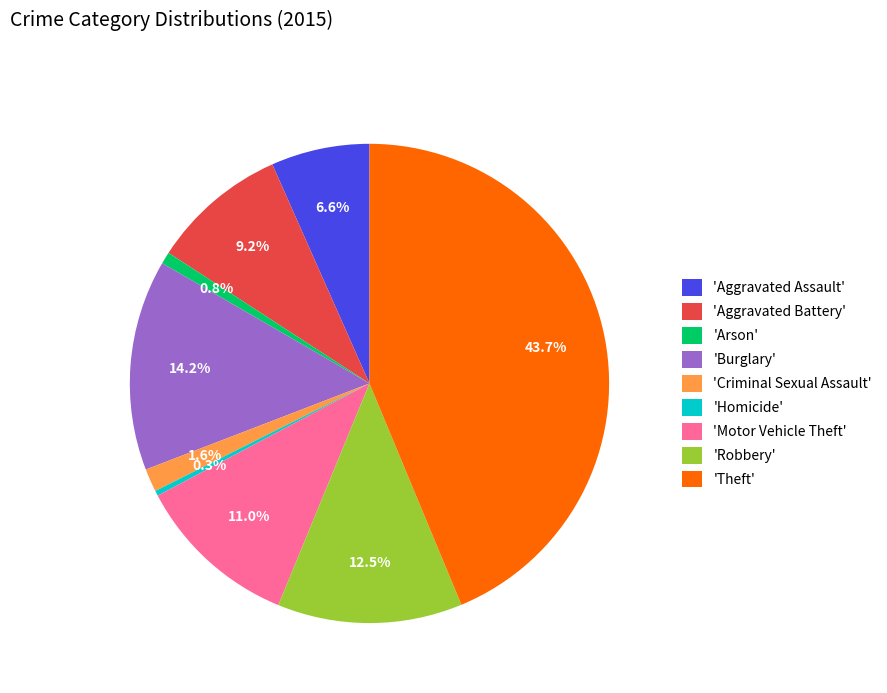

To the nearest percent, what is the average slice percentage?

11%